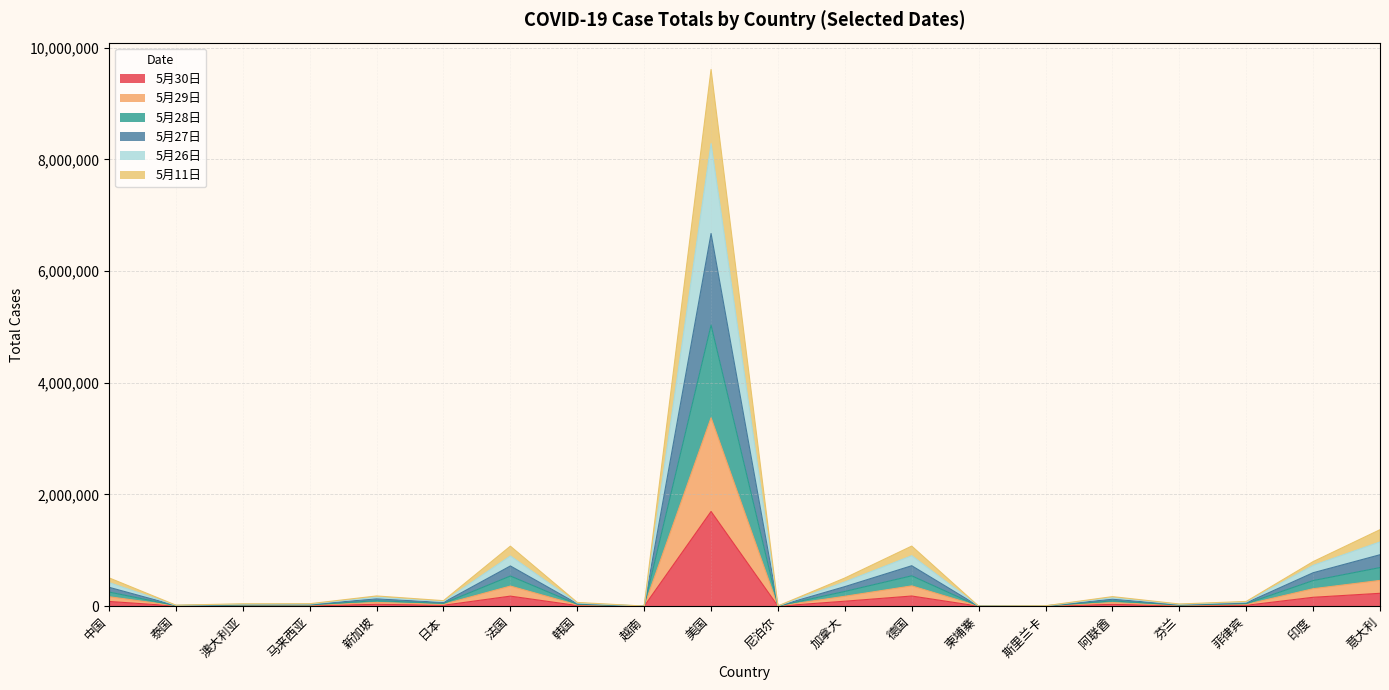

At which category is the sum across all series the highest?

美国